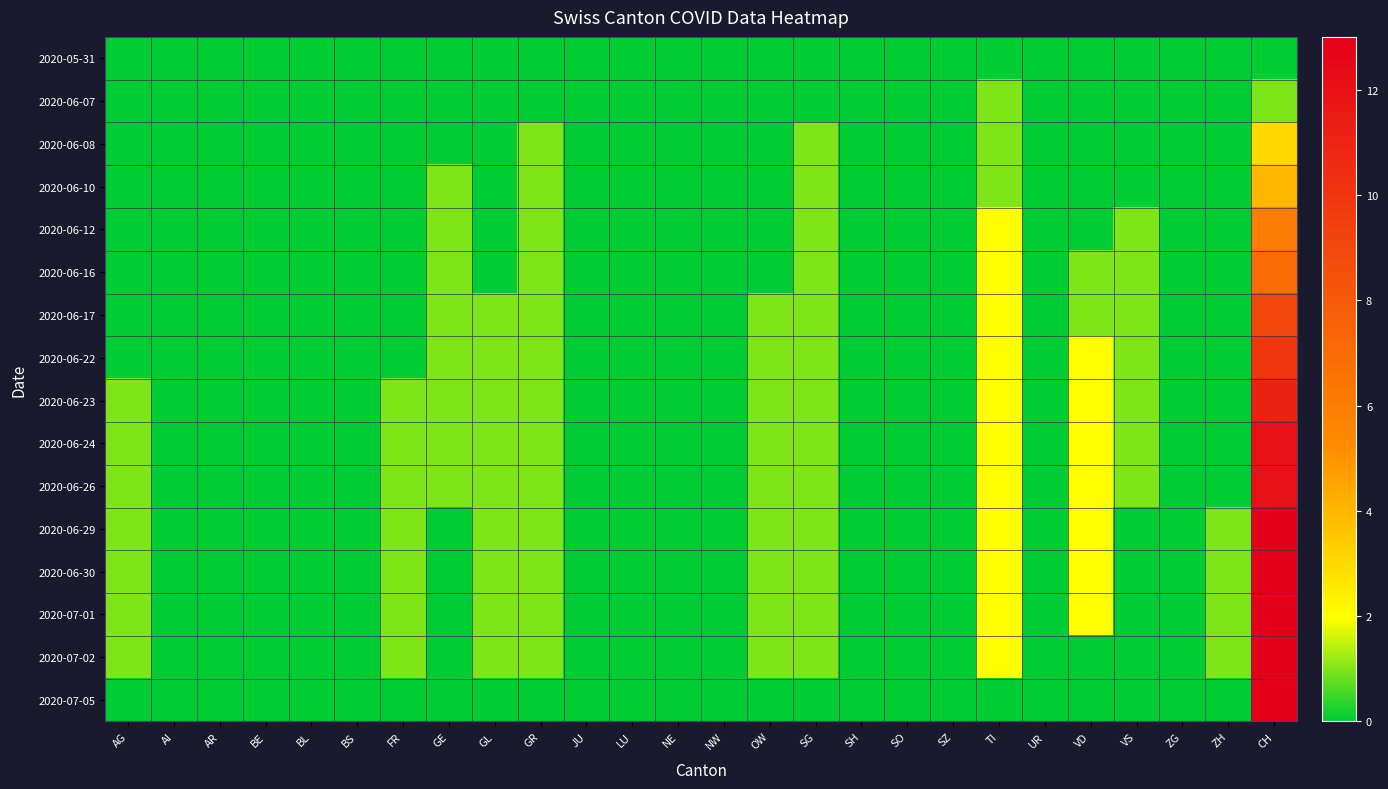

Reading right to left, what are all the values shown in this chart?

2020-05-31: CH=0	ZH=0	ZG=0	VS=0	VD=0	UR=0	TI=0	SZ=0	SO=0	SH=0	SG=0	OW=0	NW=0	NE=0	LU=0	JU=0	GR=0	GL=0	GE=0	FR=0	BS=0	BL=0	BE=0	AR=0	AI=0	AG=0
2020-06-07: CH=1	ZH=0	ZG=0	VS=0	VD=0	UR=0	TI=1	SZ=0	SO=0	SH=0	SG=0	OW=0	NW=0	NE=0	LU=0	JU=0	GR=0	GL=0	GE=0	FR=0	BS=0	BL=0	BE=0	AR=0	AI=0	AG=0
2020-06-08: CH=3	ZH=0	ZG=0	VS=0	VD=0	UR=0	TI=1	SZ=0	SO=0	SH=0	SG=1	OW=0	NW=0	NE=0	LU=0	JU=0	GR=1	GL=0	GE=0	FR=0	BS=0	BL=0	BE=0	AR=0	AI=0	AG=0
2020-06-10: CH=4	ZH=0	ZG=0	VS=0	VD=0	UR=0	TI=1	SZ=0	SO=0	SH=0	SG=1	OW=0	NW=0	NE=0	LU=0	JU=0	GR=1	GL=0	GE=1	FR=0	BS=0	BL=0	BE=0	AR=0	AI=0	AG=0
2020-06-12: CH=6	ZH=0	ZG=0	VS=1	VD=0	UR=0	TI=2	SZ=0	SO=0	SH=0	SG=1	OW=0	NW=0	NE=0	LU=0	JU=0	GR=1	GL=0	GE=1	FR=0	BS=0	BL=0	BE=0	AR=0	AI=0	AG=0
2020-06-16: CH=7	ZH=0	ZG=0	VS=1	VD=1	UR=0	TI=2	SZ=0	SO=0	SH=0	SG=1	OW=0	NW=0	NE=0	LU=0	JU=0	GR=1	GL=0	GE=1	FR=0	BS=0	BL=0	BE=0	AR=0	AI=0	AG=0
2020-06-17: CH=9	ZH=0	ZG=0	VS=1	VD=1	UR=0	TI=2	SZ=0	SO=0	SH=0	SG=1	OW=1	NW=0	NE=0	LU=0	JU=0	GR=1	GL=1	GE=1	FR=0	BS=0	BL=0	BE=0	AR=0	AI=0	AG=0
2020-06-22: CH=10	ZH=0	ZG=0	VS=1	VD=2	UR=0	TI=2	SZ=0	SO=0	SH=0	SG=1	OW=1	NW=0	NE=0	LU=0	JU=0	GR=1	GL=1	GE=1	FR=0	BS=0	BL=0	BE=0	AR=0	AI=0	AG=0
2020-06-23: CH=11	ZH=0	ZG=0	VS=1	VD=2	UR=0	TI=2	SZ=0	SO=0	SH=0	SG=1	OW=1	NW=0	NE=0	LU=0	JU=0	GR=1	GL=1	GE=1	FR=1	BS=0	BL=0	BE=0	AR=0	AI=0	AG=1
2020-06-24: CH=12	ZH=0	ZG=0	VS=1	VD=2	UR=0	TI=2	SZ=0	SO=0	SH=0	SG=1	OW=1	NW=0	NE=0	LU=0	JU=0	GR=1	GL=1	GE=1	FR=1	BS=0	BL=0	BE=0	AR=0	AI=0	AG=1
2020-06-26: CH=12	ZH=0	ZG=0	VS=1	VD=2	UR=0	TI=2	SZ=0	SO=0	SH=0	SG=1	OW=1	NW=0	NE=0	LU=0	JU=0	GR=1	GL=1	GE=1	FR=1	BS=0	BL=0	BE=0	AR=0	AI=0	AG=1
2020-06-29: CH=13	ZH=1	ZG=0	VS=0	VD=2	UR=0	TI=2	SZ=0	SO=0	SH=0	SG=1	OW=1	NW=0	NE=0	LU=0	JU=0	GR=1	GL=1	GE=0	FR=1	BS=0	BL=0	BE=0	AR=0	AI=0	AG=1
2020-06-30: CH=13	ZH=1	ZG=0	VS=0	VD=2	UR=0	TI=2	SZ=0	SO=0	SH=0	SG=1	OW=1	NW=0	NE=0	LU=0	JU=0	GR=1	GL=1	GE=0	FR=1	BS=0	BL=0	BE=0	AR=0	AI=0	AG=1
2020-07-01: CH=13	ZH=1	ZG=0	VS=0	VD=2	UR=0	TI=2	SZ=0	SO=0	SH=0	SG=1	OW=1	NW=0	NE=0	LU=0	JU=0	GR=1	GL=1	GE=0	FR=1	BS=0	BL=0	BE=0	AR=0	AI=0	AG=1
2020-07-02: CH=13	ZH=1	ZG=0	VS=0	VD=0	UR=0	TI=2	SZ=0	SO=0	SH=0	SG=1	OW=1	NW=0	NE=0	LU=0	JU=0	GR=1	GL=1	GE=0	FR=1	BS=0	BL=0	BE=0	AR=0	AI=0	AG=1
2020-07-05: CH=13	ZH=0	ZG=0	VS=0	VD=0	UR=0	TI=0	SZ=0	SO=0	SH=0	SG=0	OW=0	NW=0	NE=0	LU=0	JU=0	GR=0	GL=0	GE=0	FR=0	BS=0	BL=0	BE=0	AR=0	AI=0	AG=0